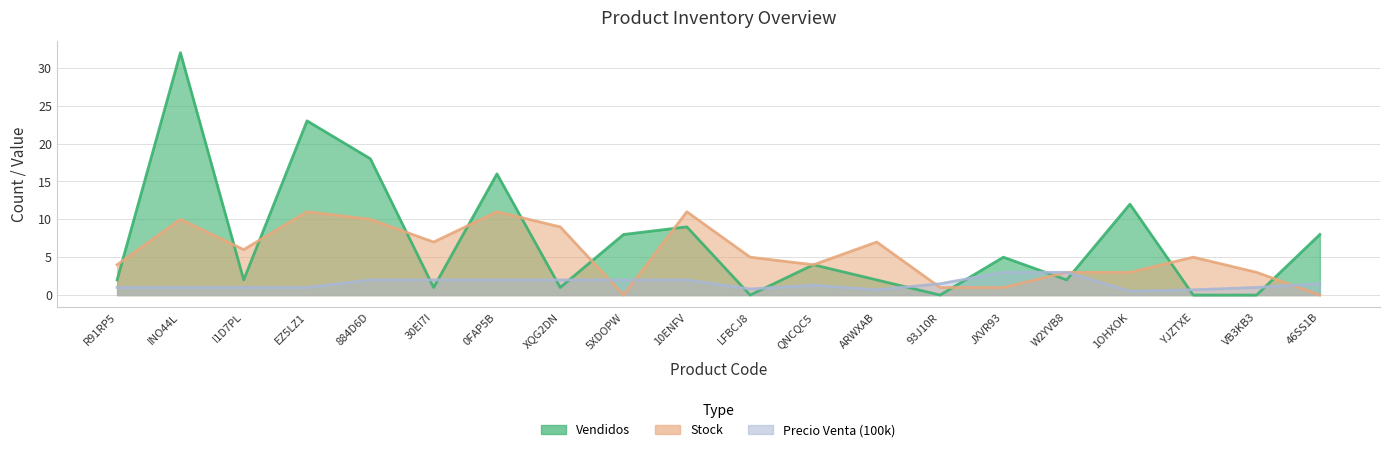

Which series has the largest total across all categories?

Vendidos